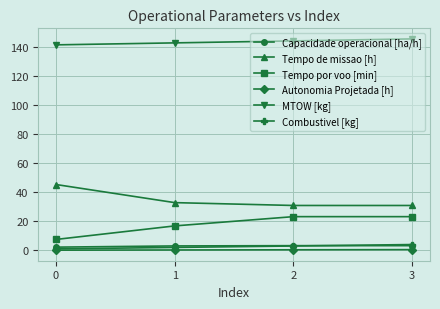

What is the greatest value displayed?

145.9